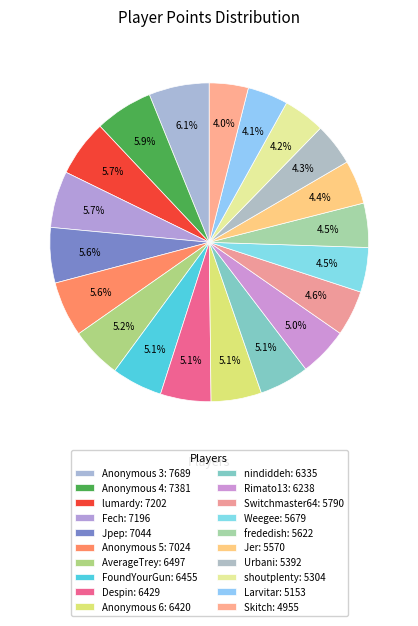

Which slice is the smallest?

Skitch